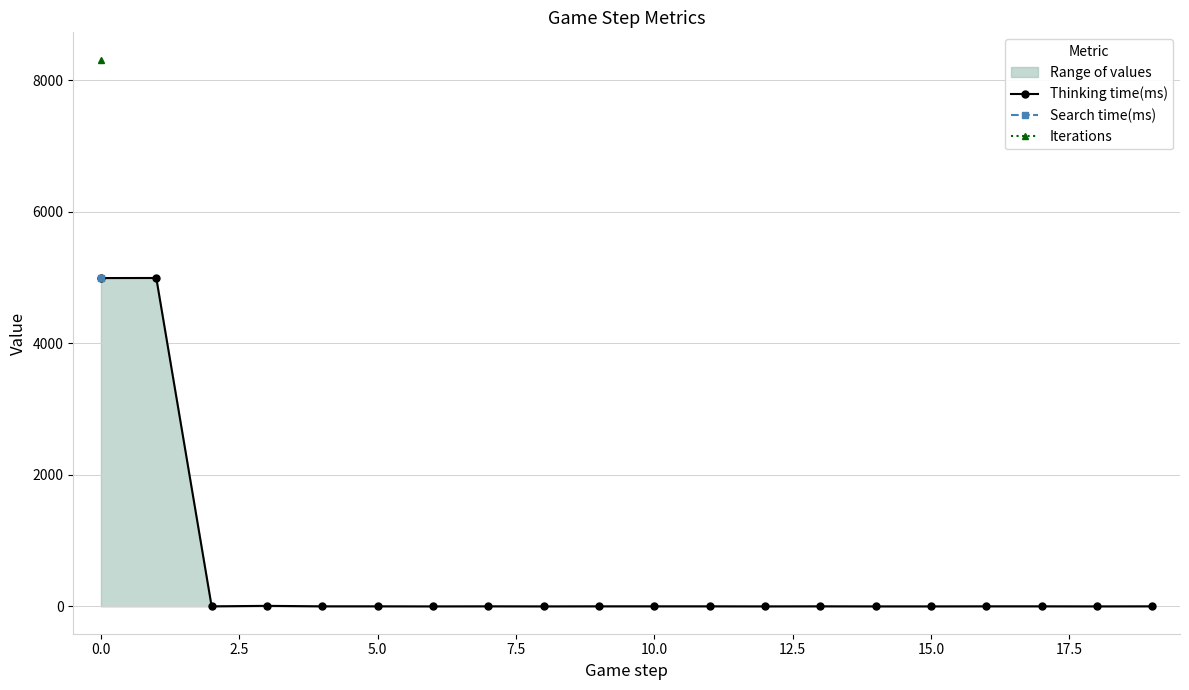

List the series in order of their peak value, lowest first.

Search time(ms), Thinking time(ms), Iterations